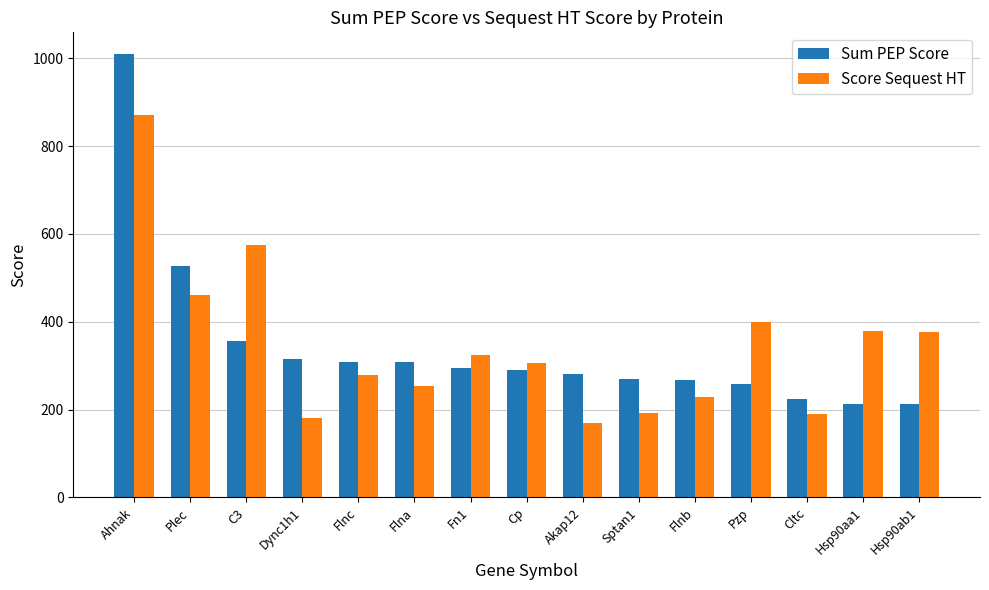

What is the value of the Sum PEP Score bar at the 11th from the left?

267.4